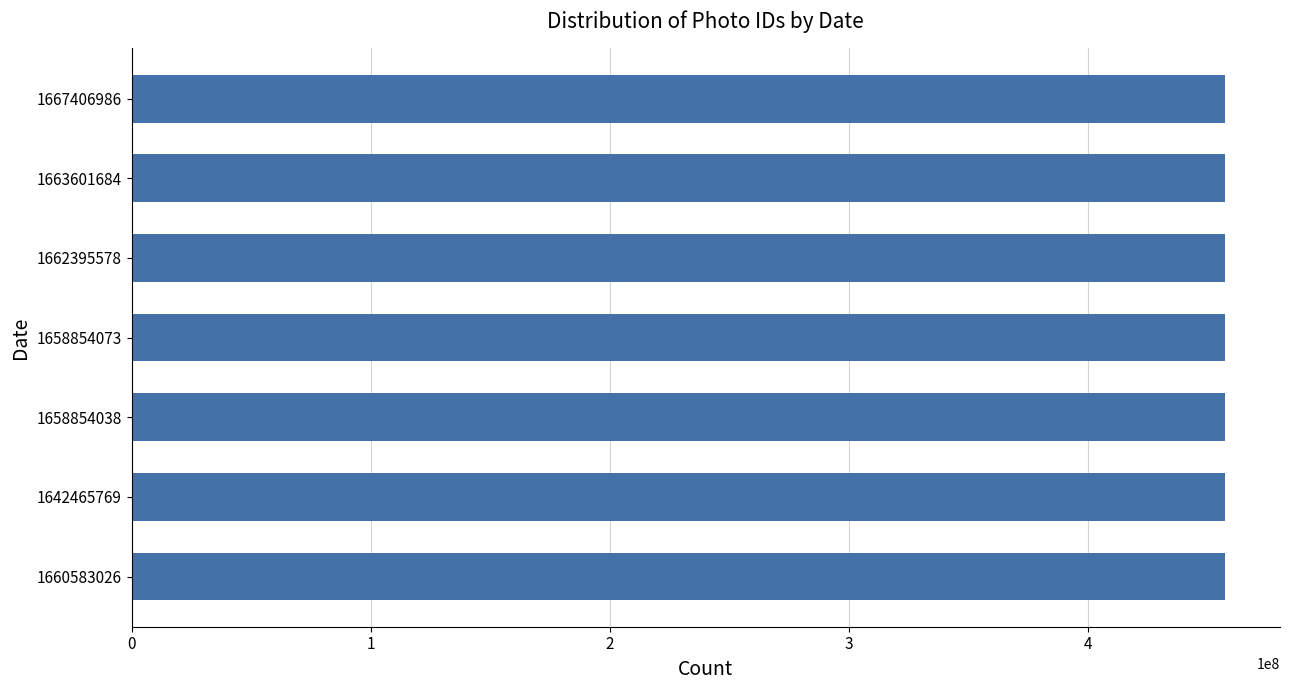

What is the maximum value shown in the chart?

457241499